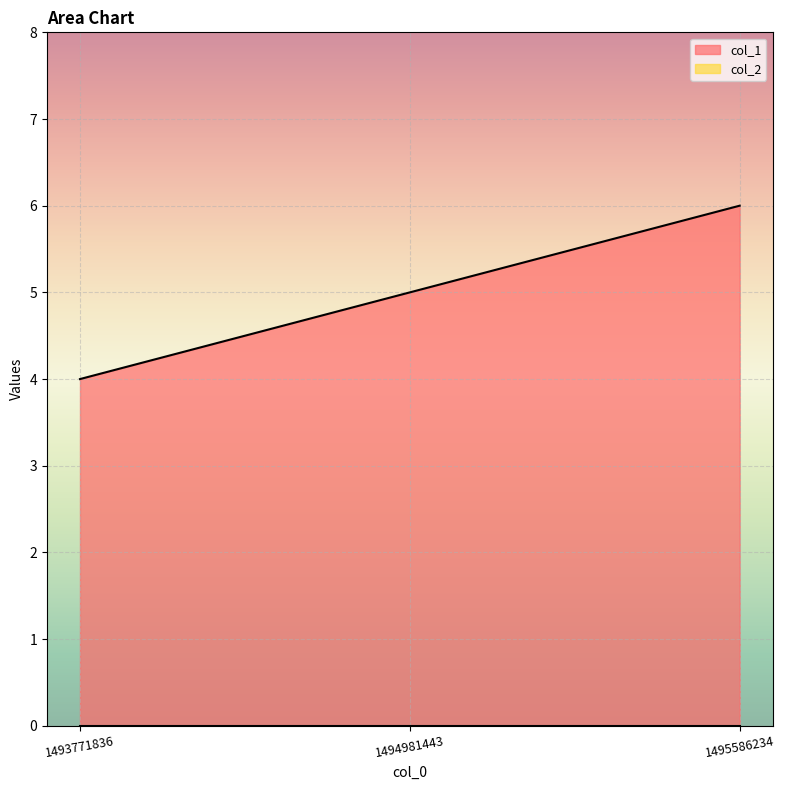

Is it true that the value at 1495586234 is 6?

True